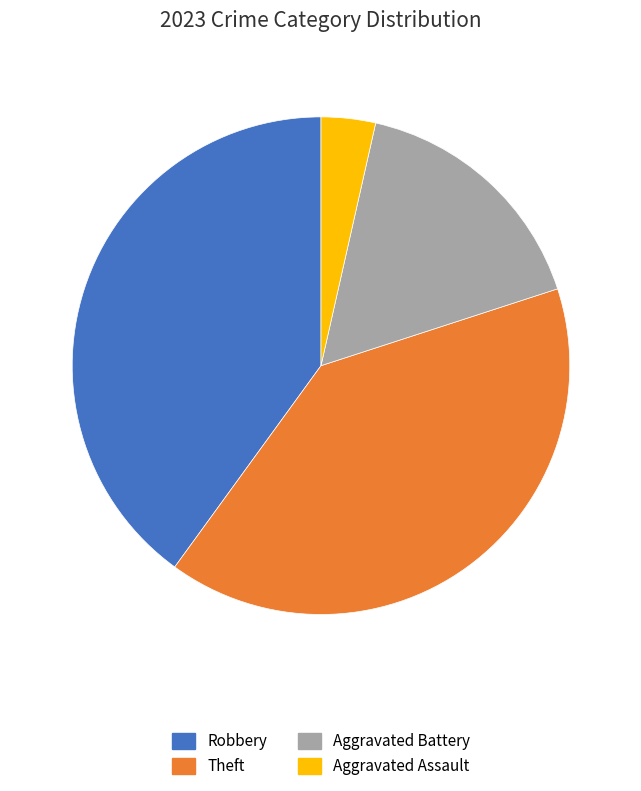

Which category has the smallest portion of the pie?

Aggravated Assault